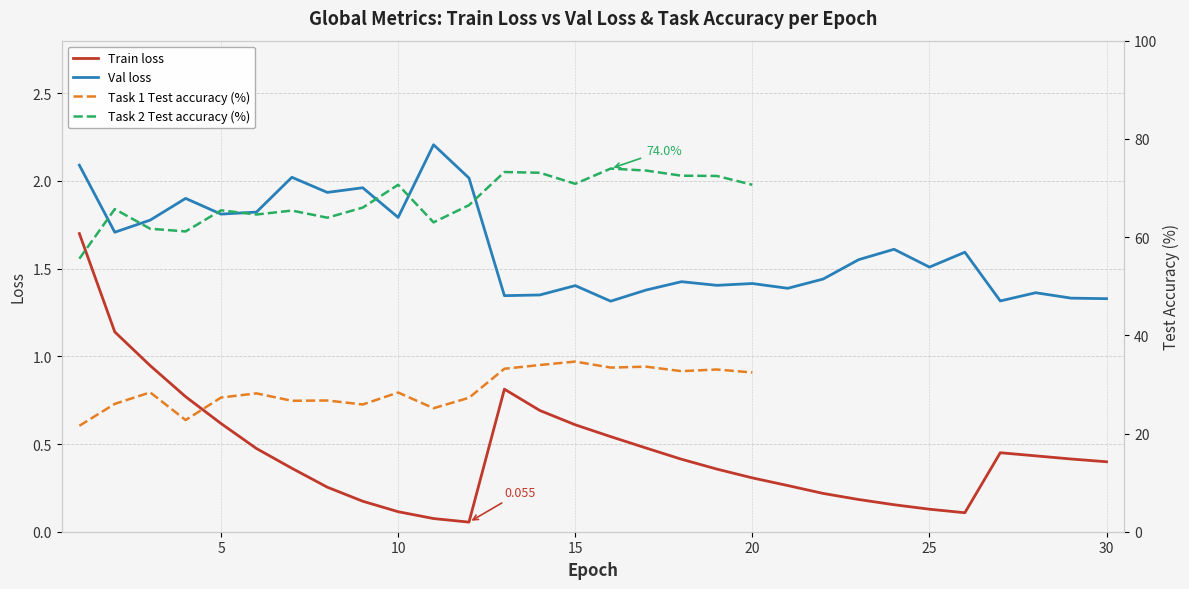

True or false: Val loss and Train loss intersect in this chart.

False